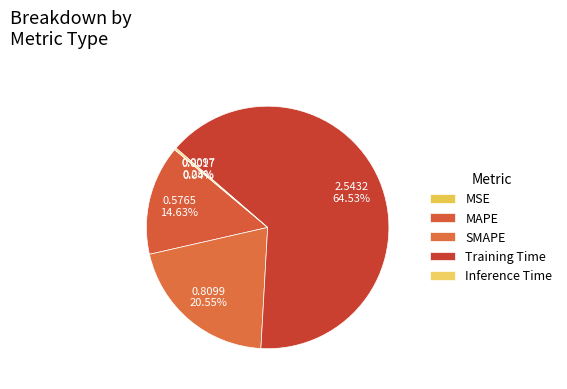

What is the ratio of the value at SMAPE to the value at Training Time?

0.3